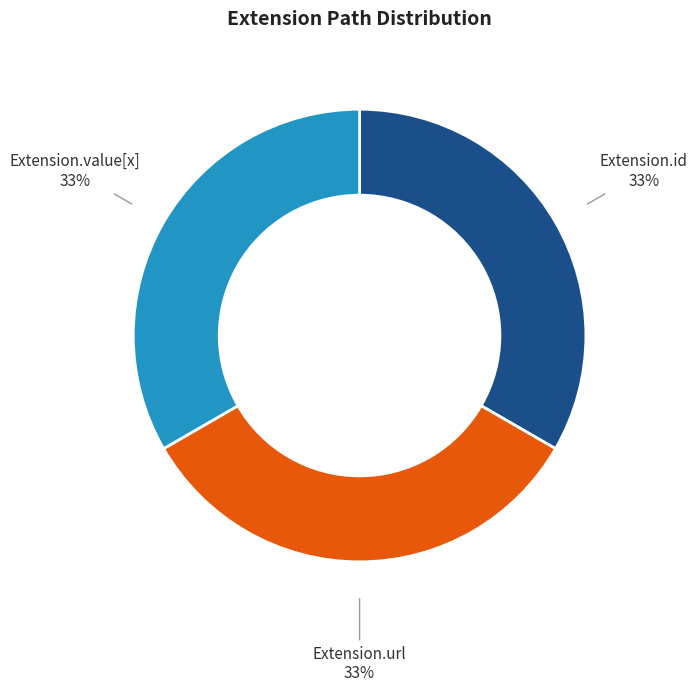

Is there any slice that represents more than half of the pie?

No